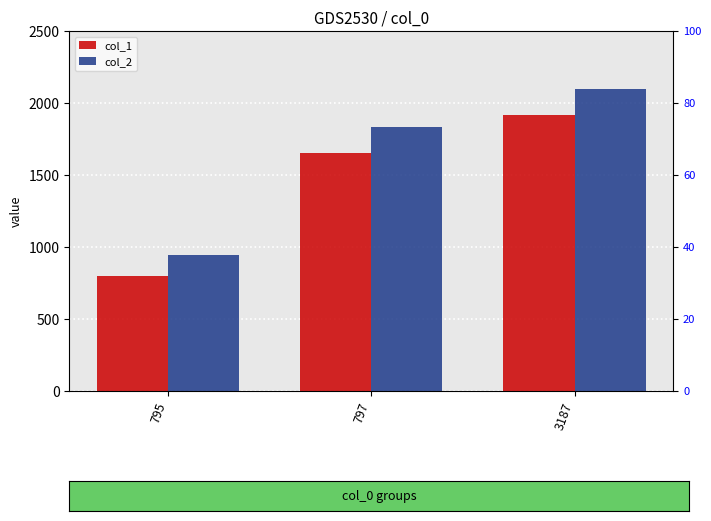

What are all the series names shown in the legend?

col_1, col_2